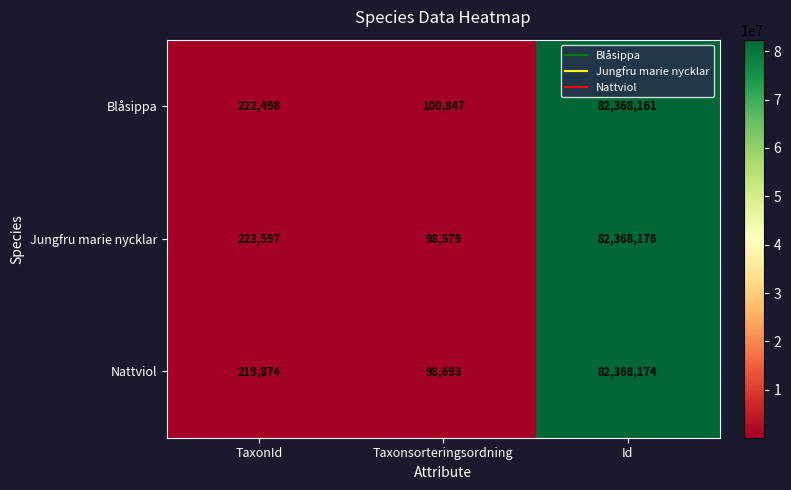

True or false: Blåsippa has a value of 107531238 at Id.

False